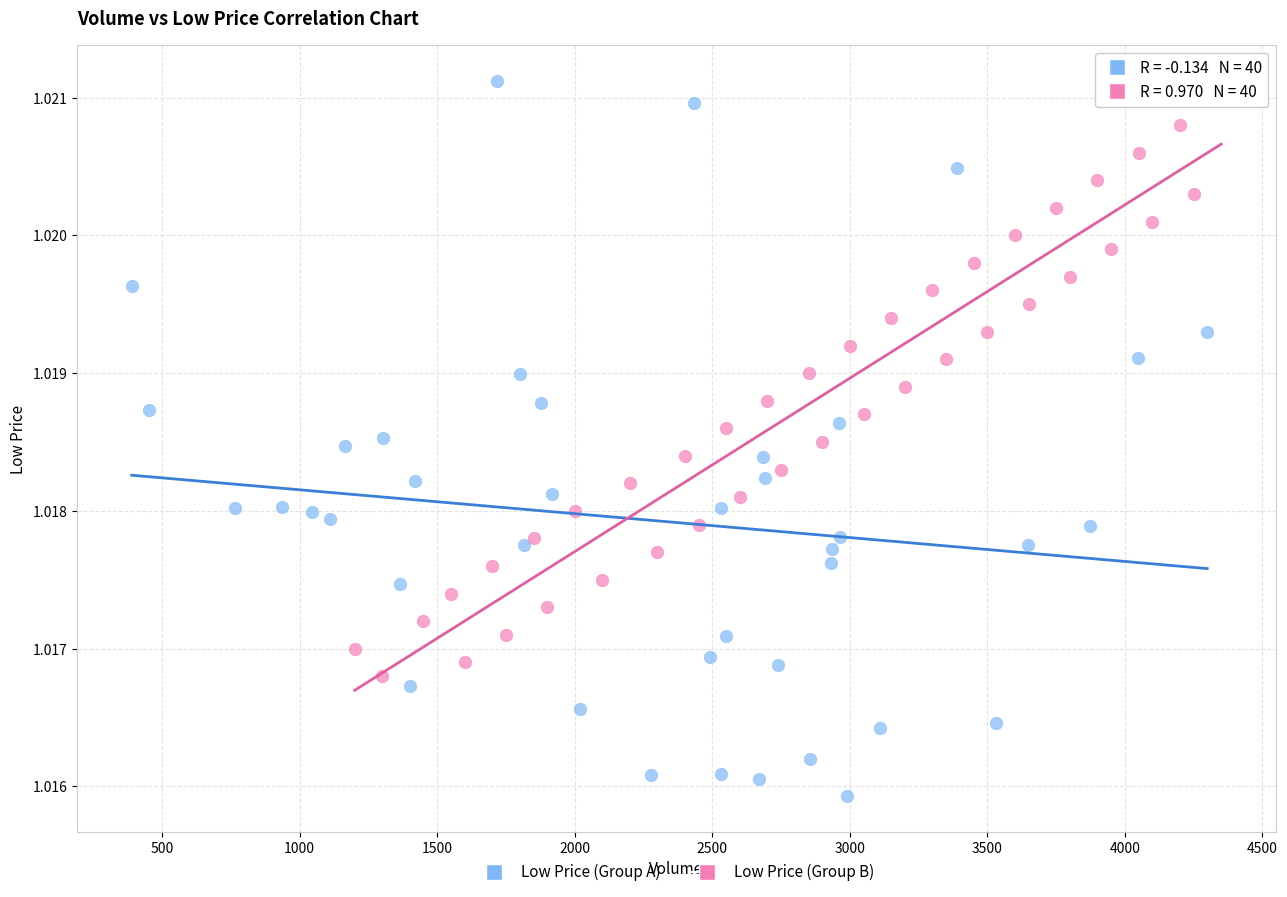

Which series reaches the minimum Y coordinate?

Low Price (Group A)